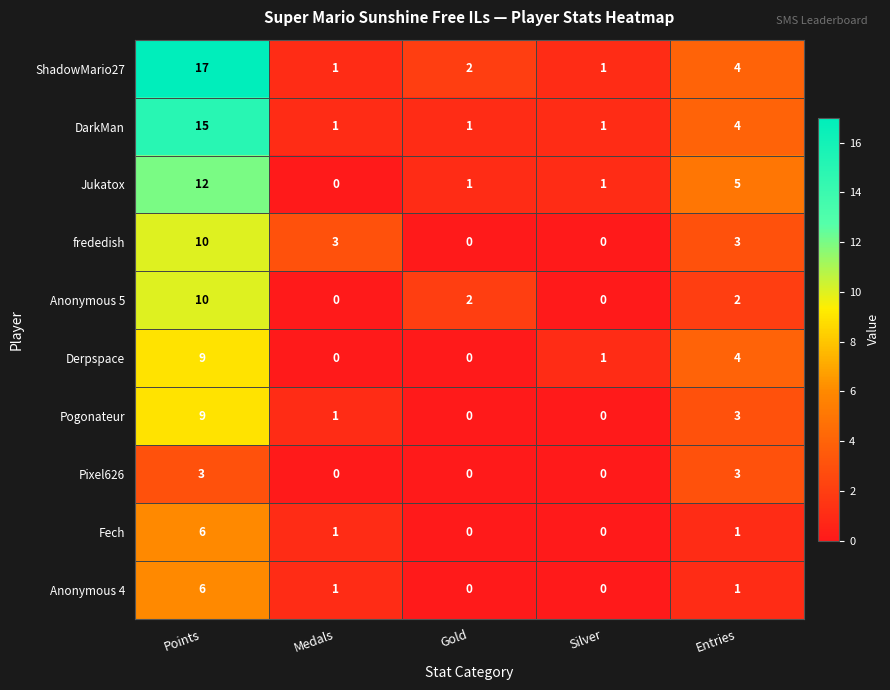

How many distinct data groups are displayed?

10